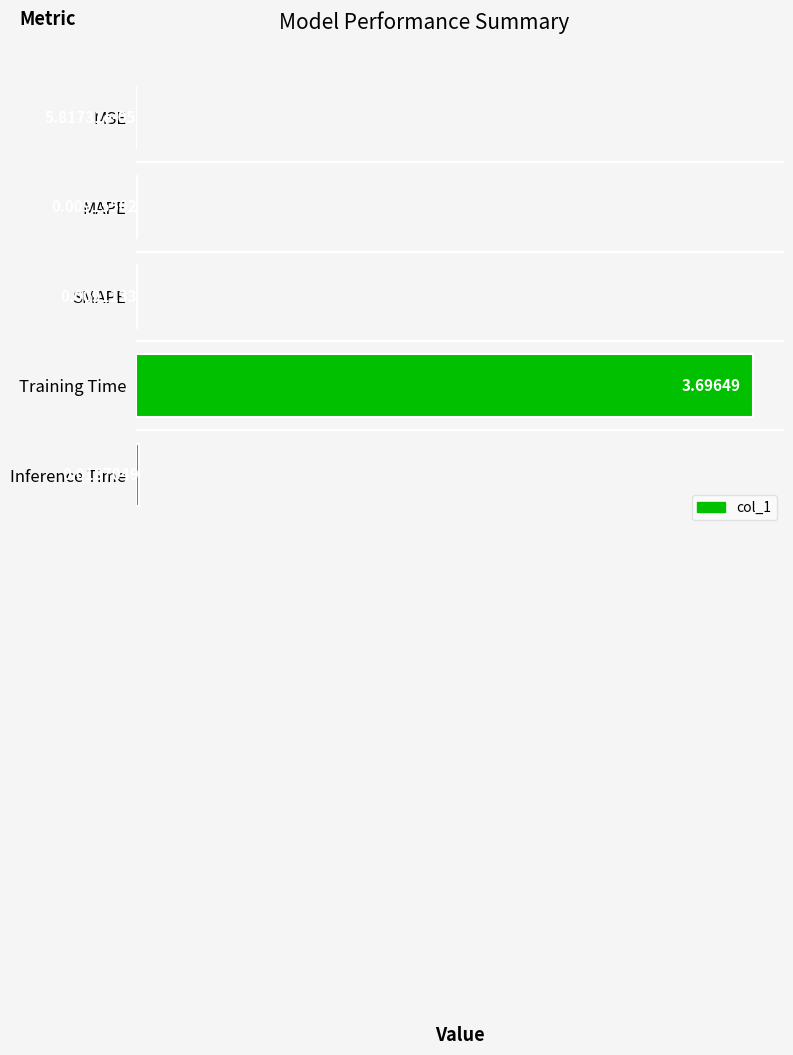

Count the number of categories in the chart.

5